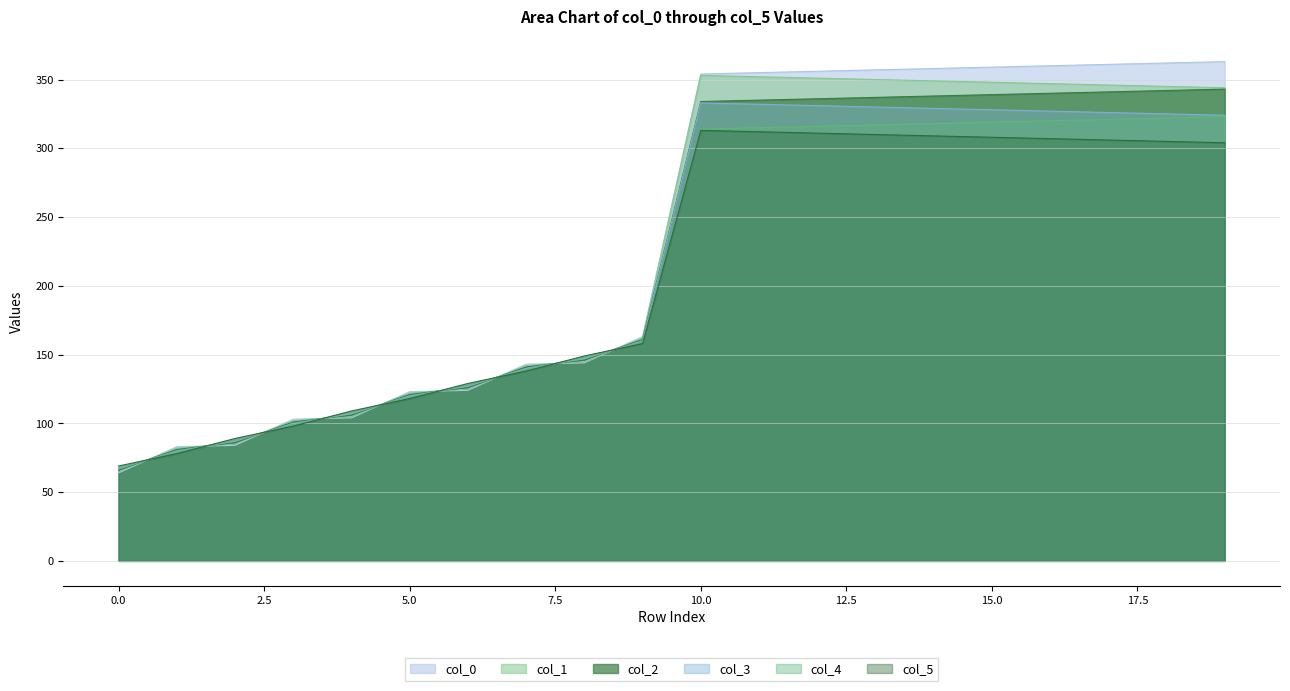

What is the maximum value for col_2?

343